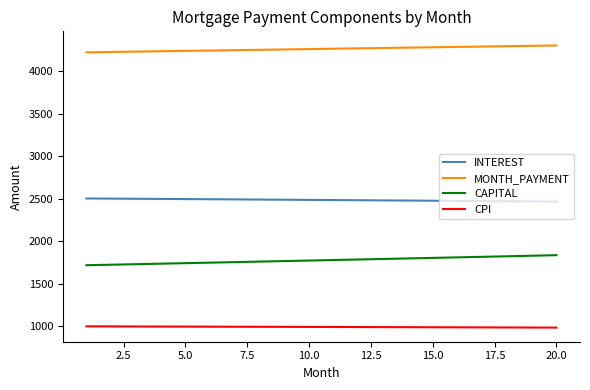

Count the number of categories in the chart.

20